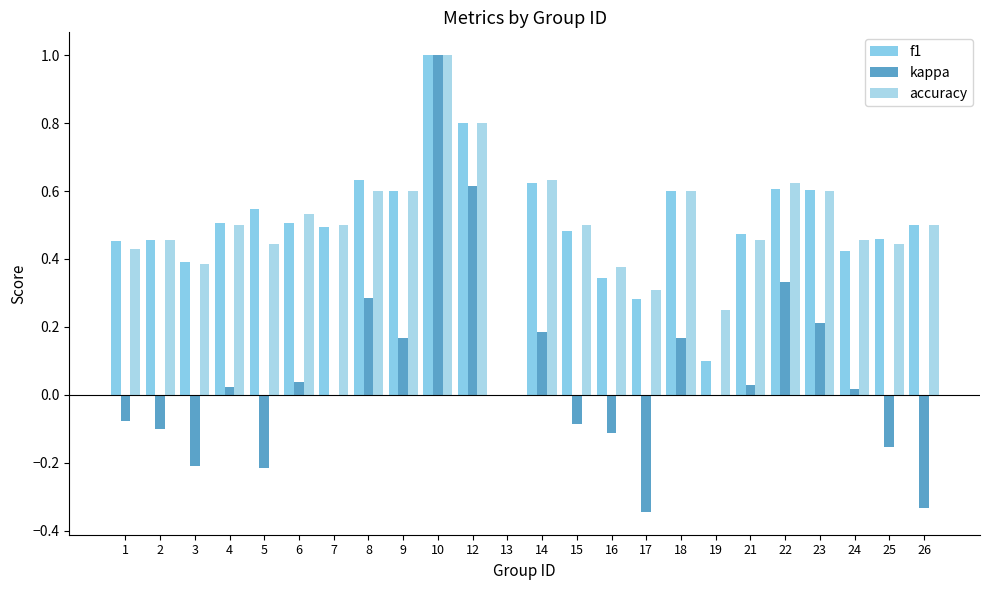

What is the difference between the accuracy values at 26 and 1?

0.1